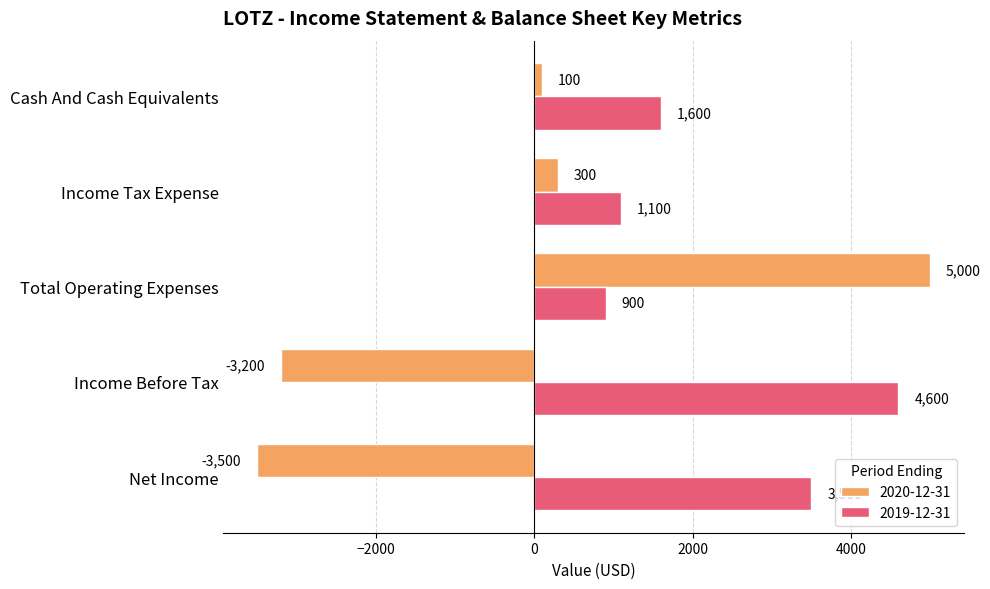

How many series are shown in this chart?

2